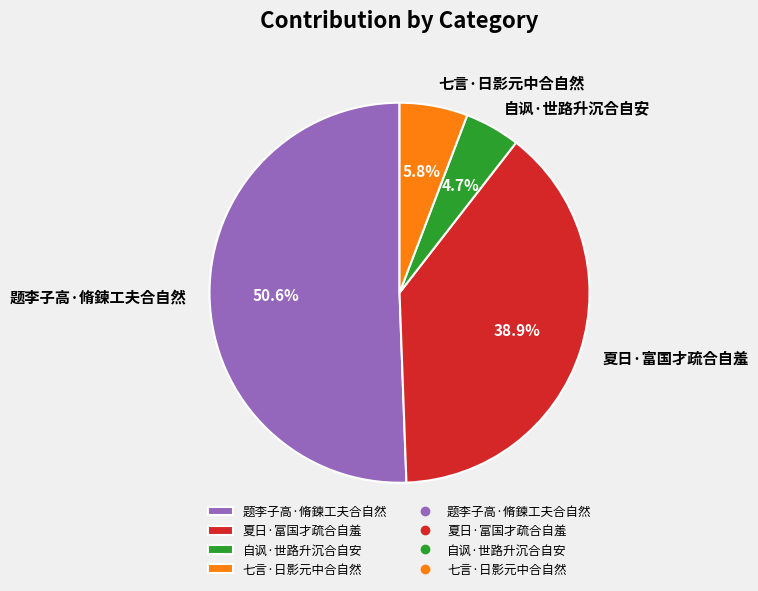

Count the number of slices in the pie.

4